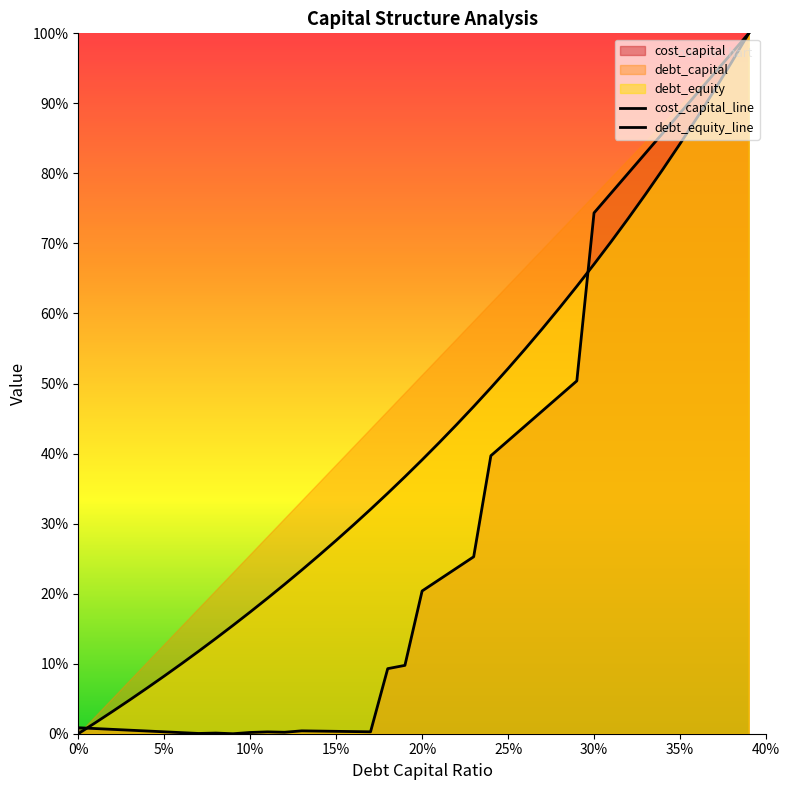

Between which two adjacent categories do cost_capital_line and debt_equity_line first intersect?

0% and 5%